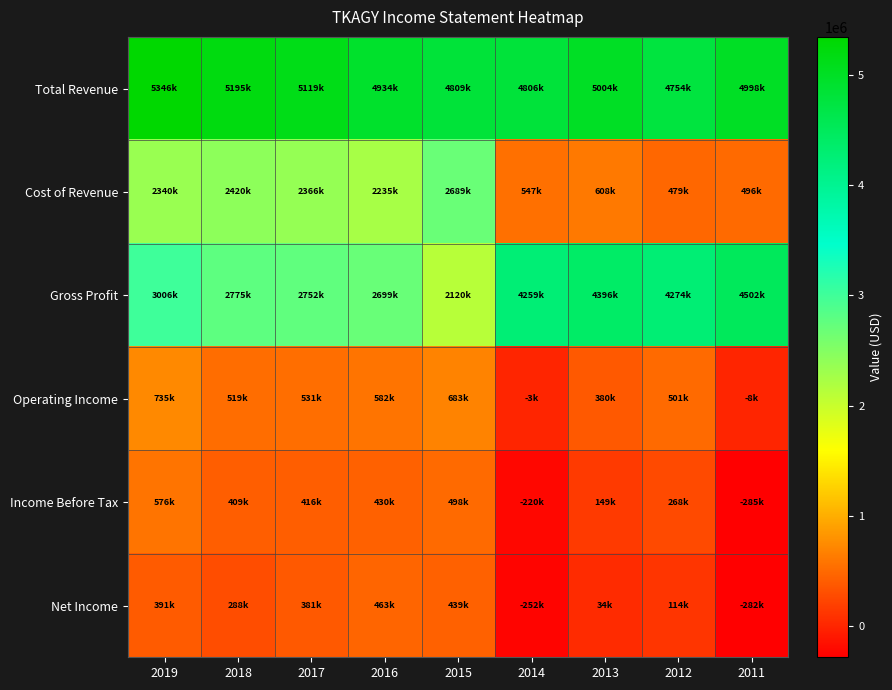

Reading left to right, list all the values displayed in this chart.

Total Revenue: 2019=5346200	2018=5195600	2017=5119400	2016=4934100	2015=4809100	2014=4806300	2013=5004800	2012=4754000	2011=4998000
Cost of Revenue: 2019=2340200	2018=2420600	2017=2366600	2016=2235000	2015=2689000	2014=547000	2013=608800	2012=479800	2011=496000
Gross Profit: 2019=3006100	2018=2775100	2017=2752800	2016=2699100	2015=2120100	2014=4259300	2013=4396000	2012=4274200	2011=4502100
Operating Income: 2019=735400	2018=519600	2017=531000	2016=582100	2015=683800	2014=-3600	2013=380600	2012=501900	2011=-8600
Income Before Tax: 2019=576100	2018=409700	2017=416800	2016=430300	2015=498300	2014=-220200	2013=149800	2012=268400	2011=-285500
Net Income: 2019=391100	2018=288400	2017=381800	2016=463500	2015=439300	2014=-252300	2013=34700	2012=114000	2011=-282700